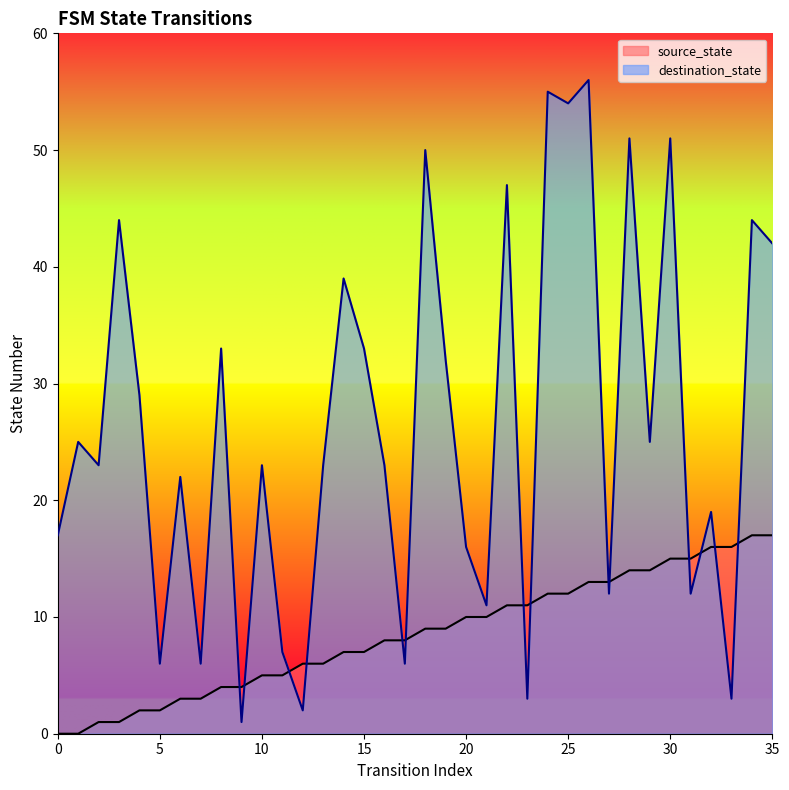

True or false: source_state has more than 0 interior local peaks.

False